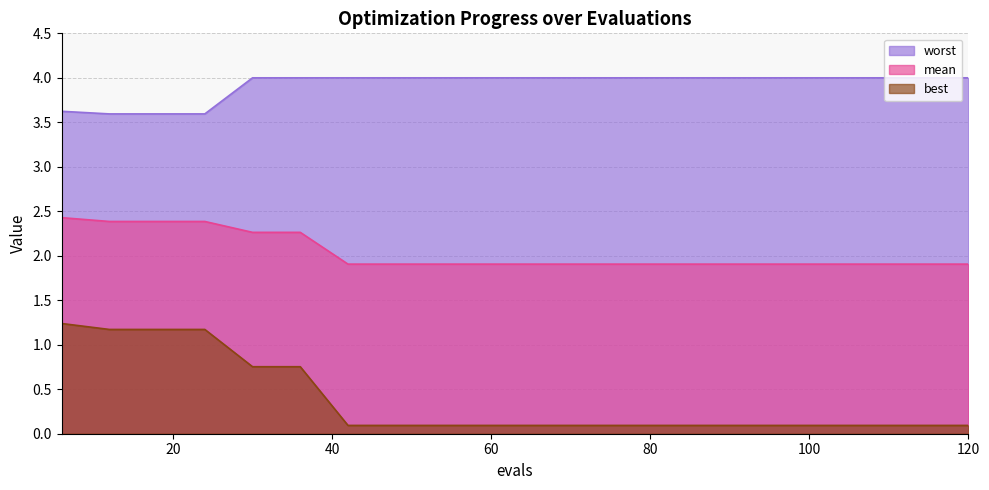

What is the approximate value of best at 84?

0.1